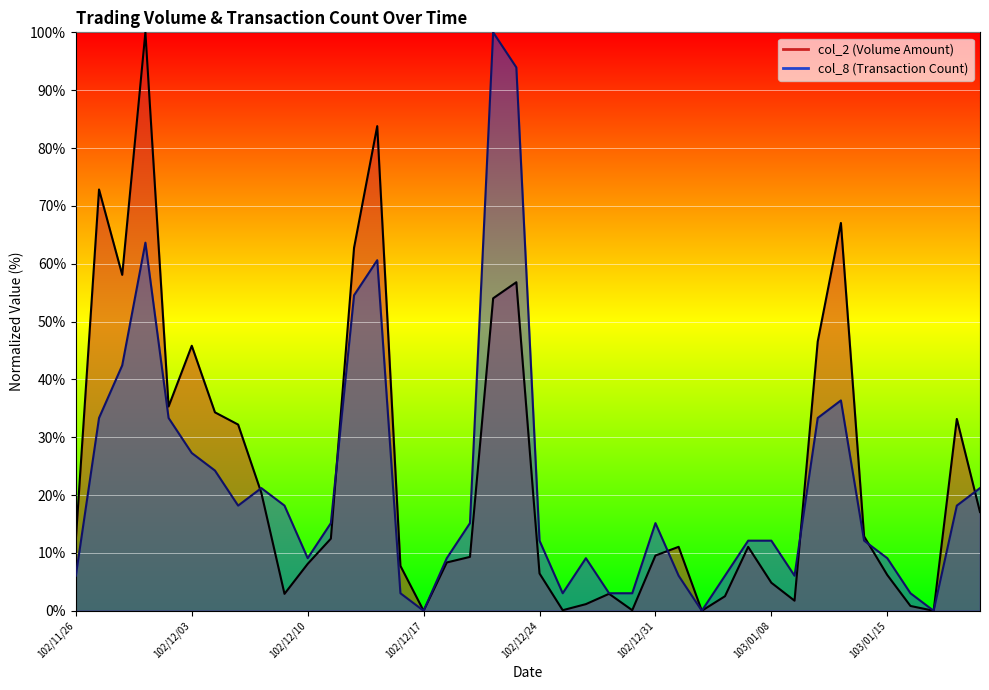

How many times do col_8 and col_2 cross each other?

6